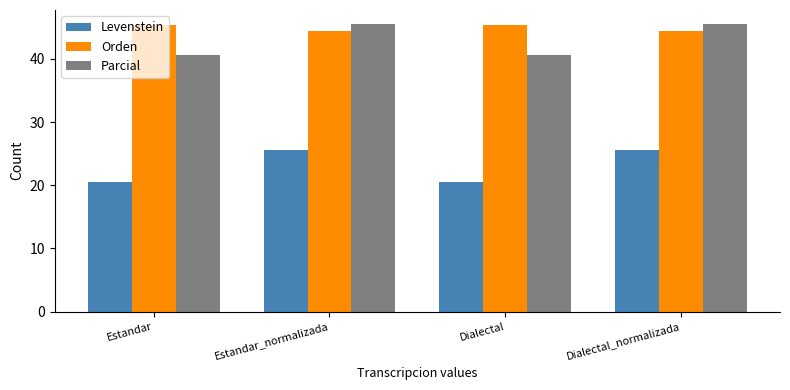

Rank the series at Dialectal from highest to lowest value.

Orden, Parcial, Levenstein